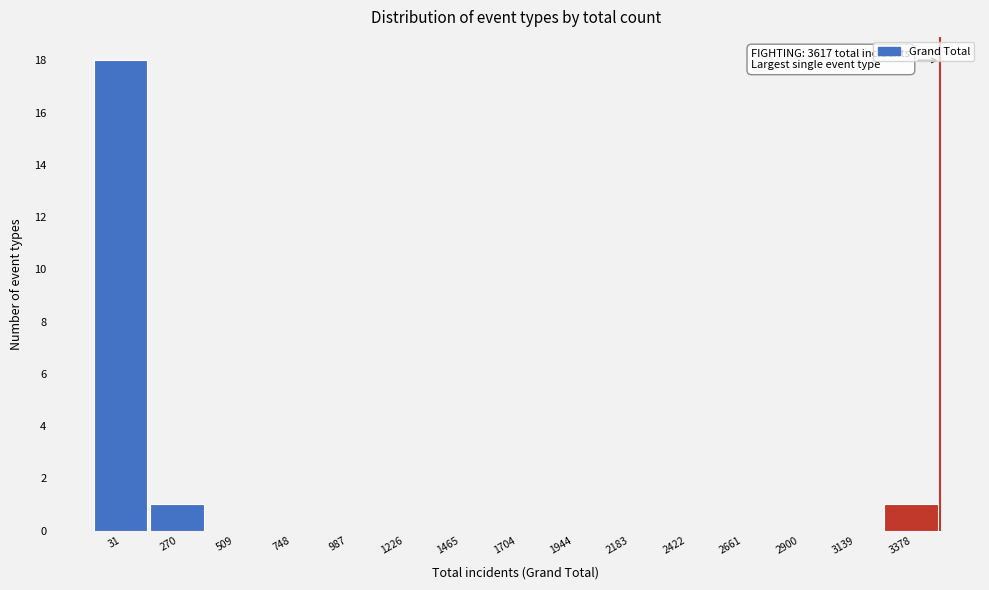

Reading left to right, list all the values displayed in this chart.

31=18	270=1	509=0	748=0	987=0	1226=0	1465=0	1704=0	1944=0	2183=0	2422=0	2661=0	2900=0	3139=0	3378=1